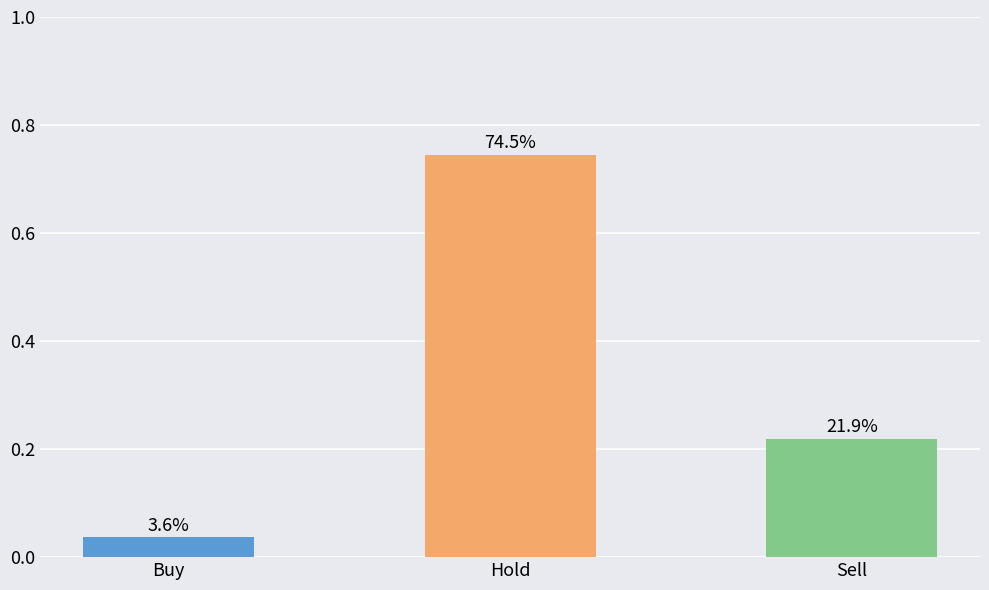

The chart shows a value of 0.7 at Hold. True or false?

True